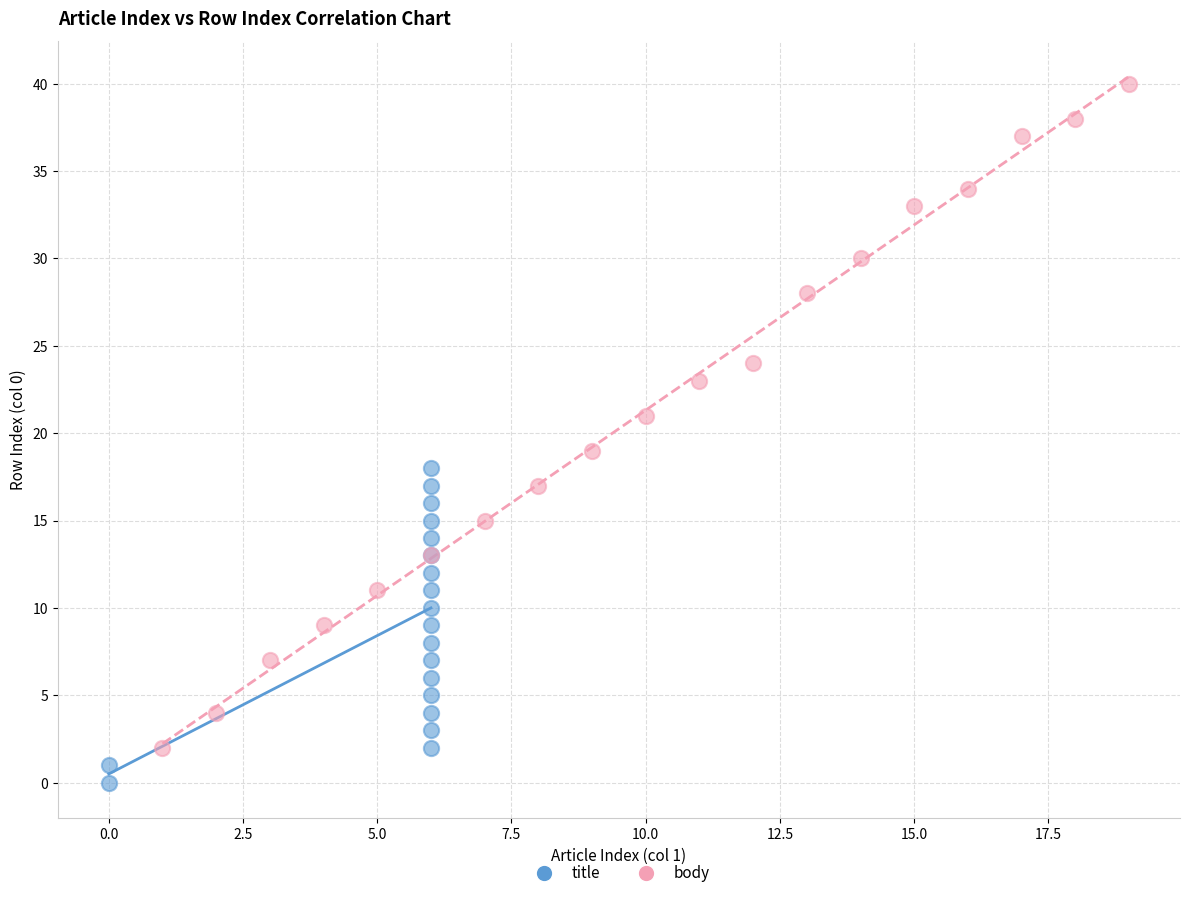

Which series has the largest Y range (max minus min)?

body